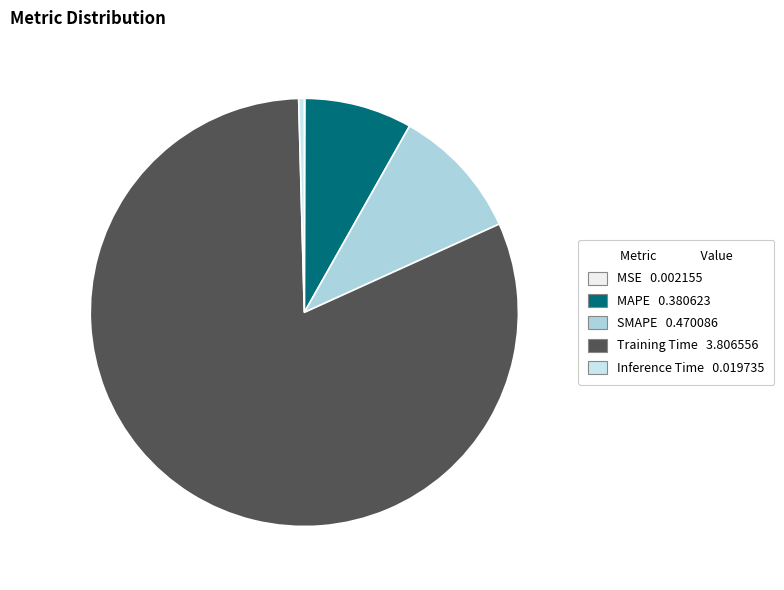

What is the smallest slice in the pie chart?

MSE